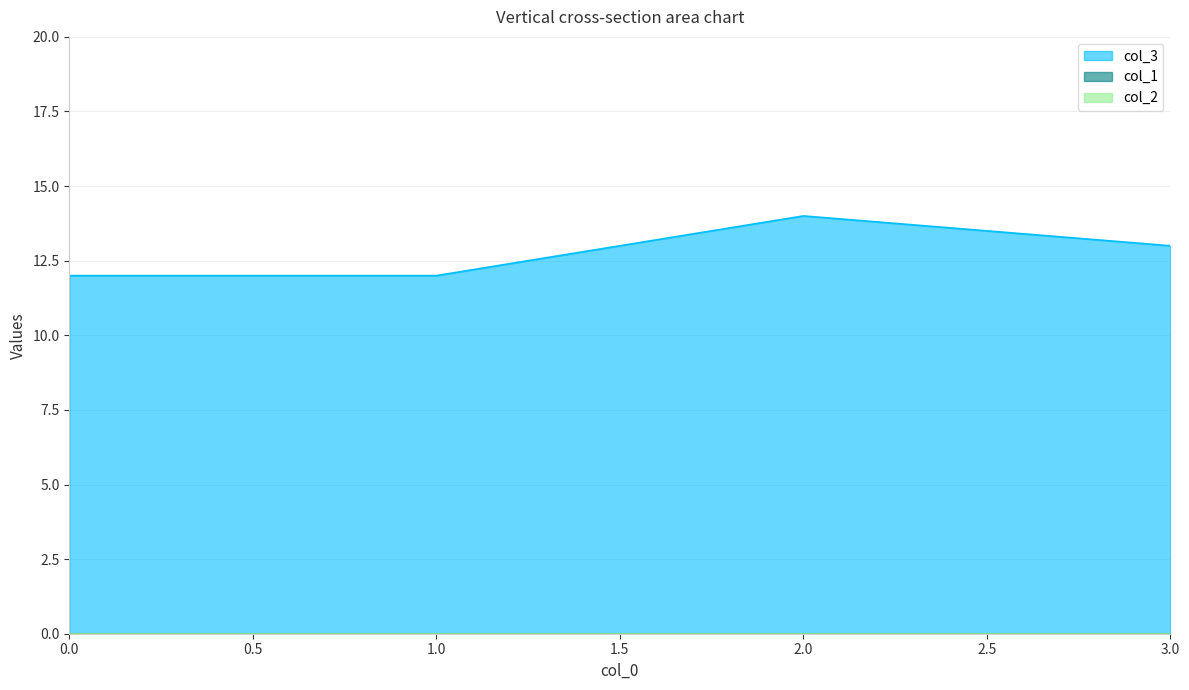

How many values in the col_3 series are below 13?

2